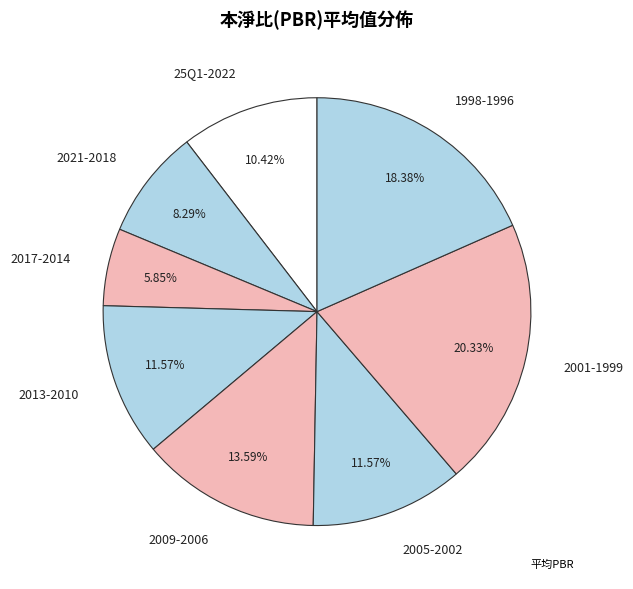

Does any single category account for the majority?

No